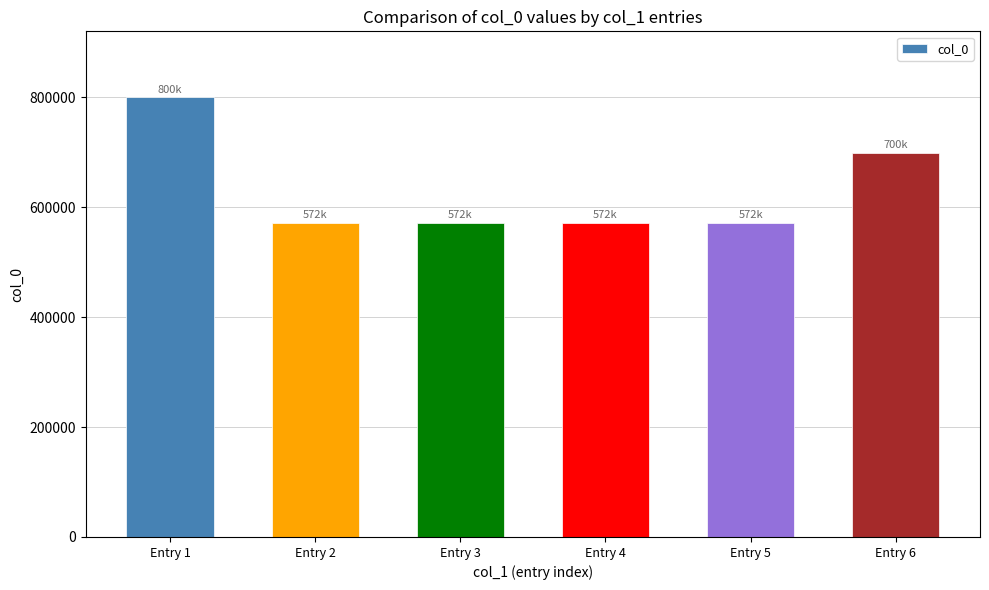

How many distinct data groups are displayed?

1